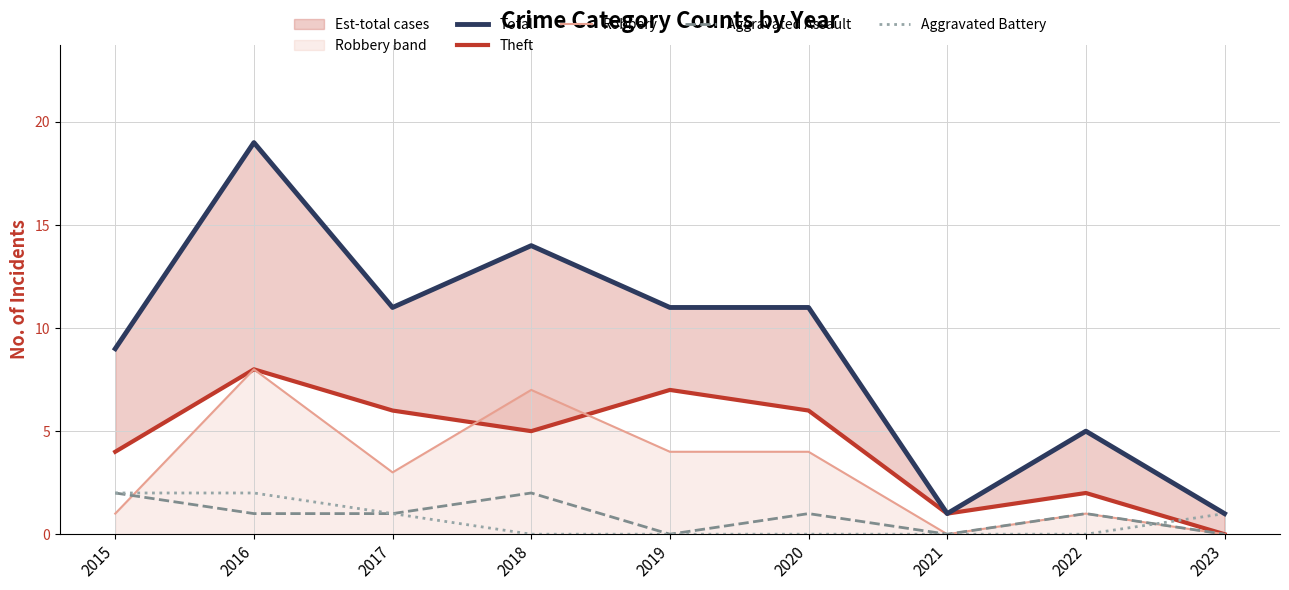

Count the number of categories in the chart.

9